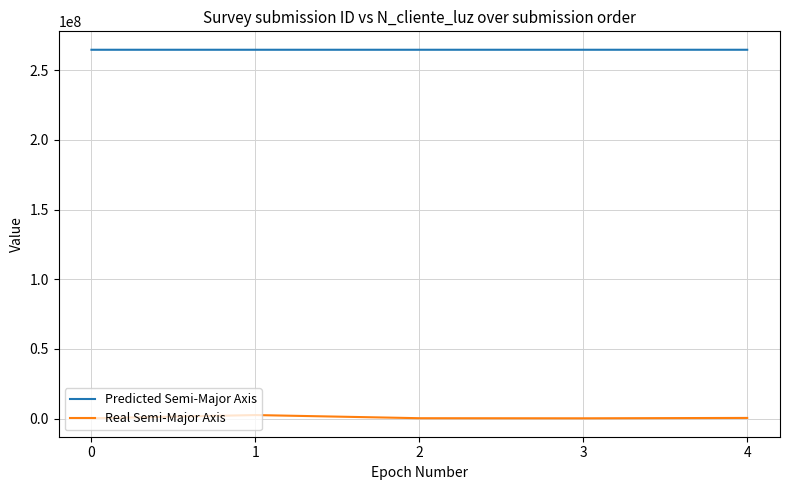

Which series has the largest range (max minus min)?

Real Semi-Major Axis